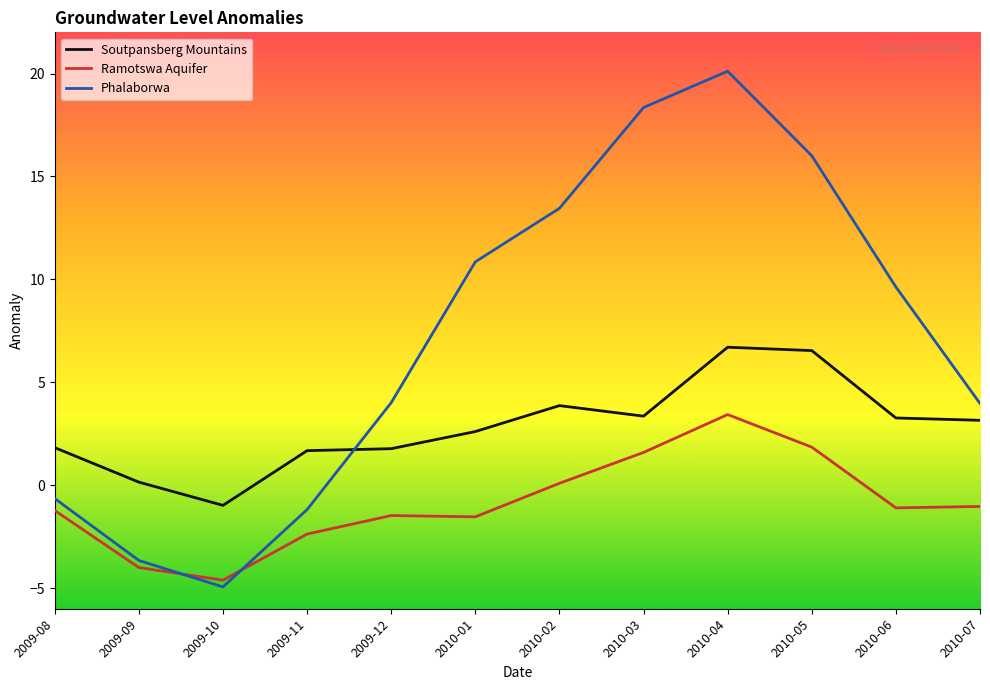

What is the maximum value shown in the chart?

20.1